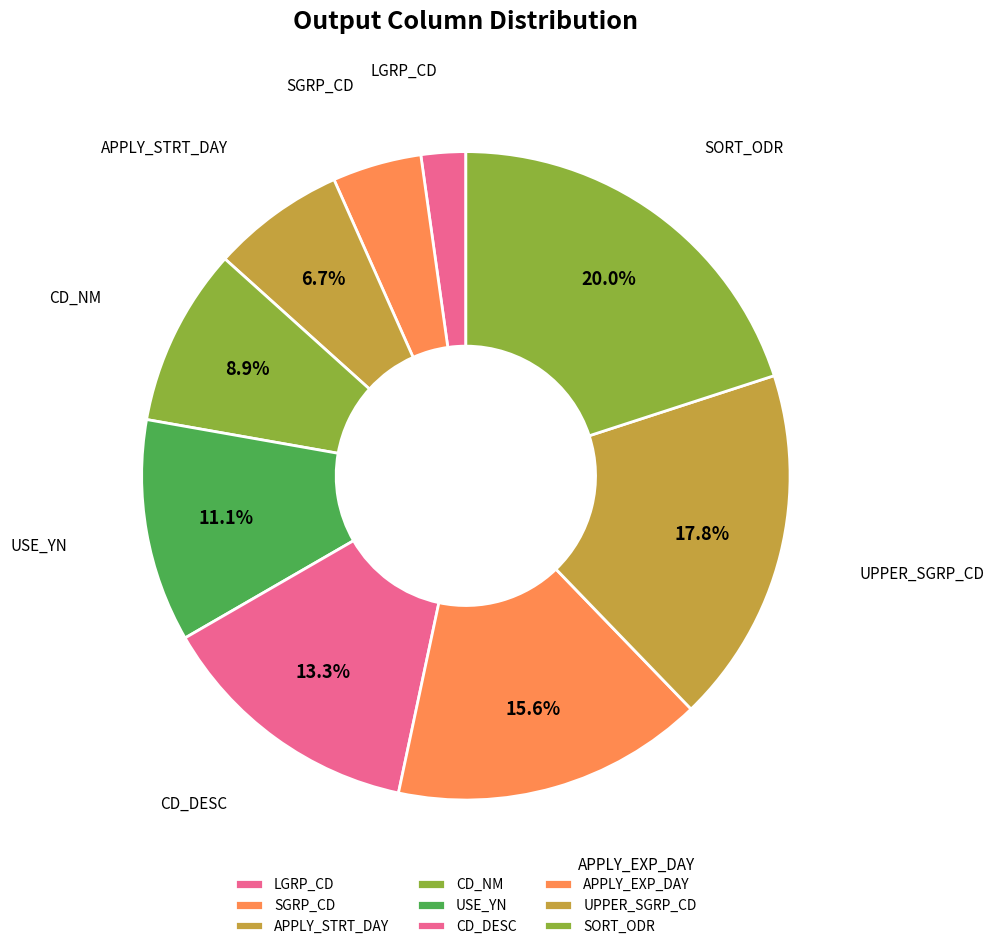

Which has a higher value, APPLY_STRT_DAY or LGRP_CD?

APPLY_STRT_DAY